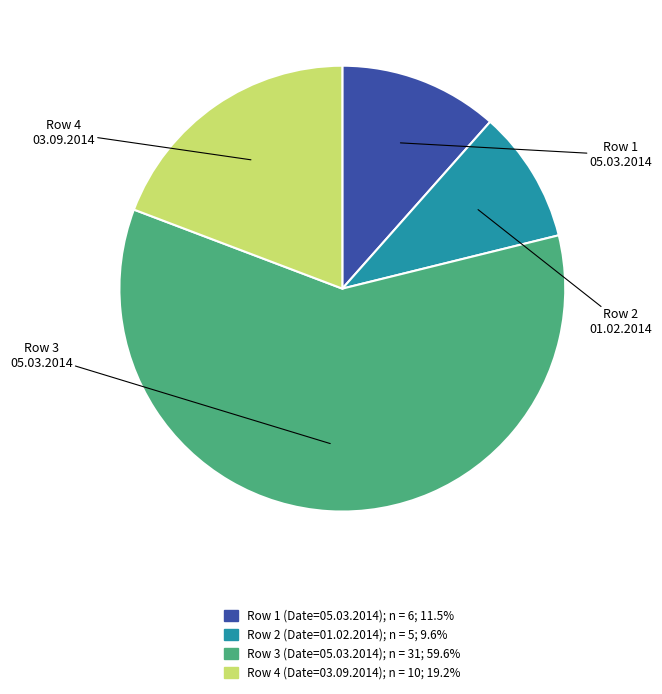

Do Row 2 (Date=01.02.2014); n = 5; 9.6% and Row 4 (Date=03.09.2014); n = 10; 19.2% together represent more than half of the pie?

No